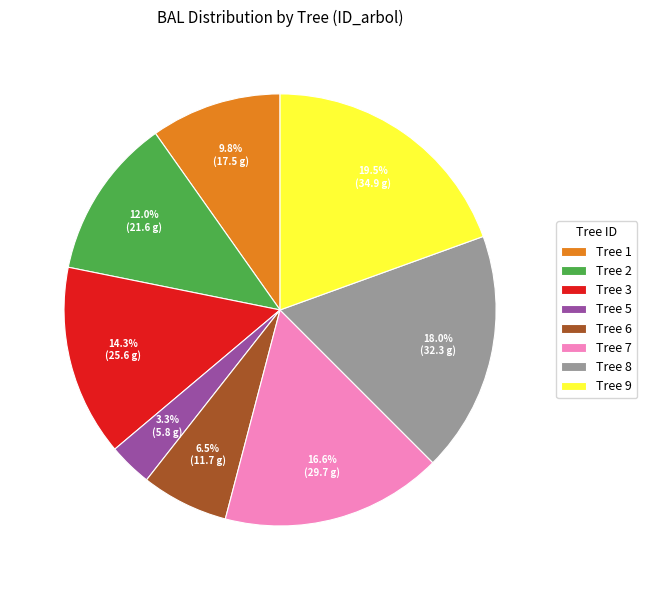

Between Tree 8 and Tree 2, which is larger?

Tree 8